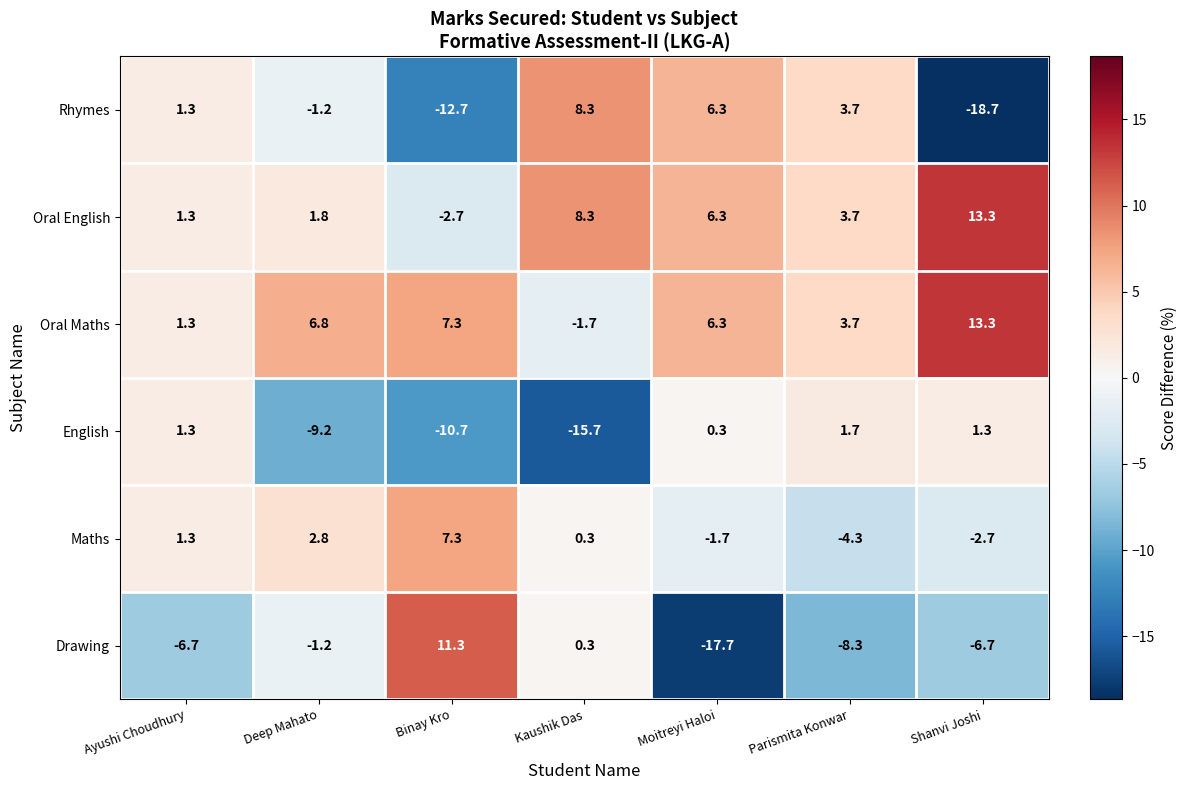

What is the difference between the second highest and minimum values in the Oral English series?

11.0